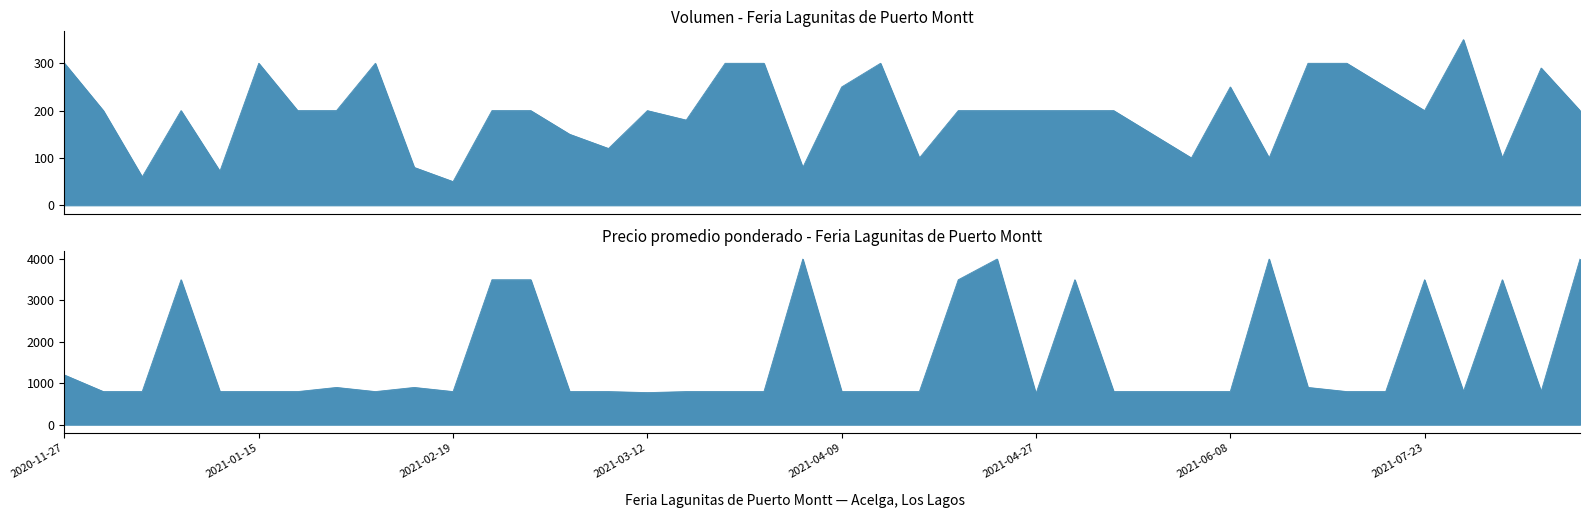

What is the value of the Precio promedio ponderado point at the 21st from the left?

800